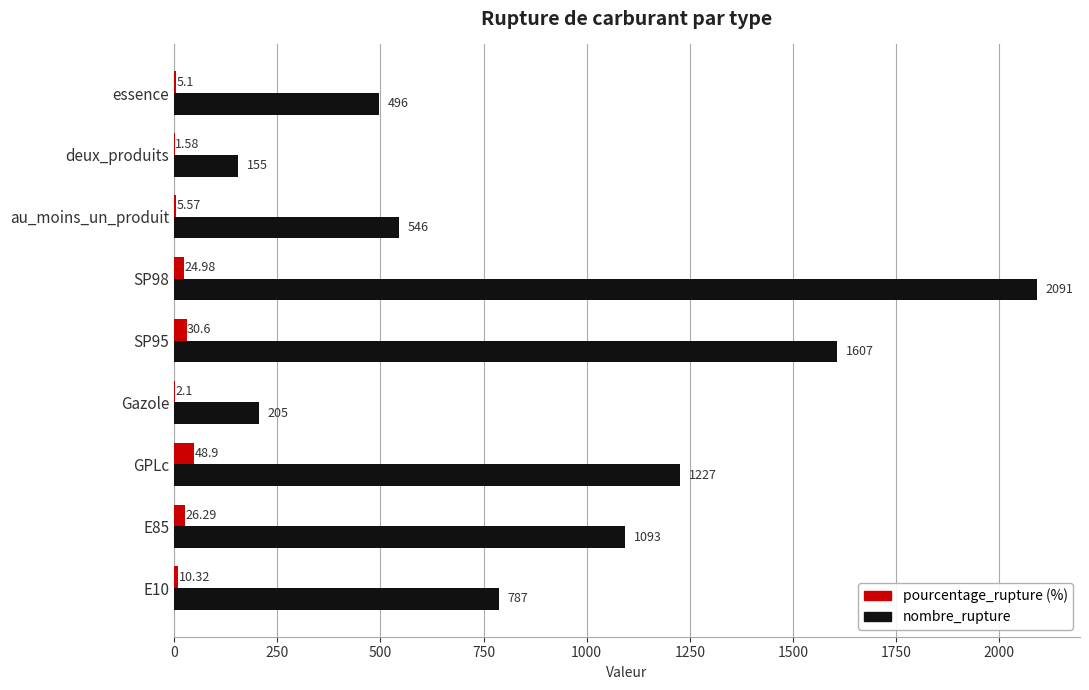

How many data points does each series have?

9